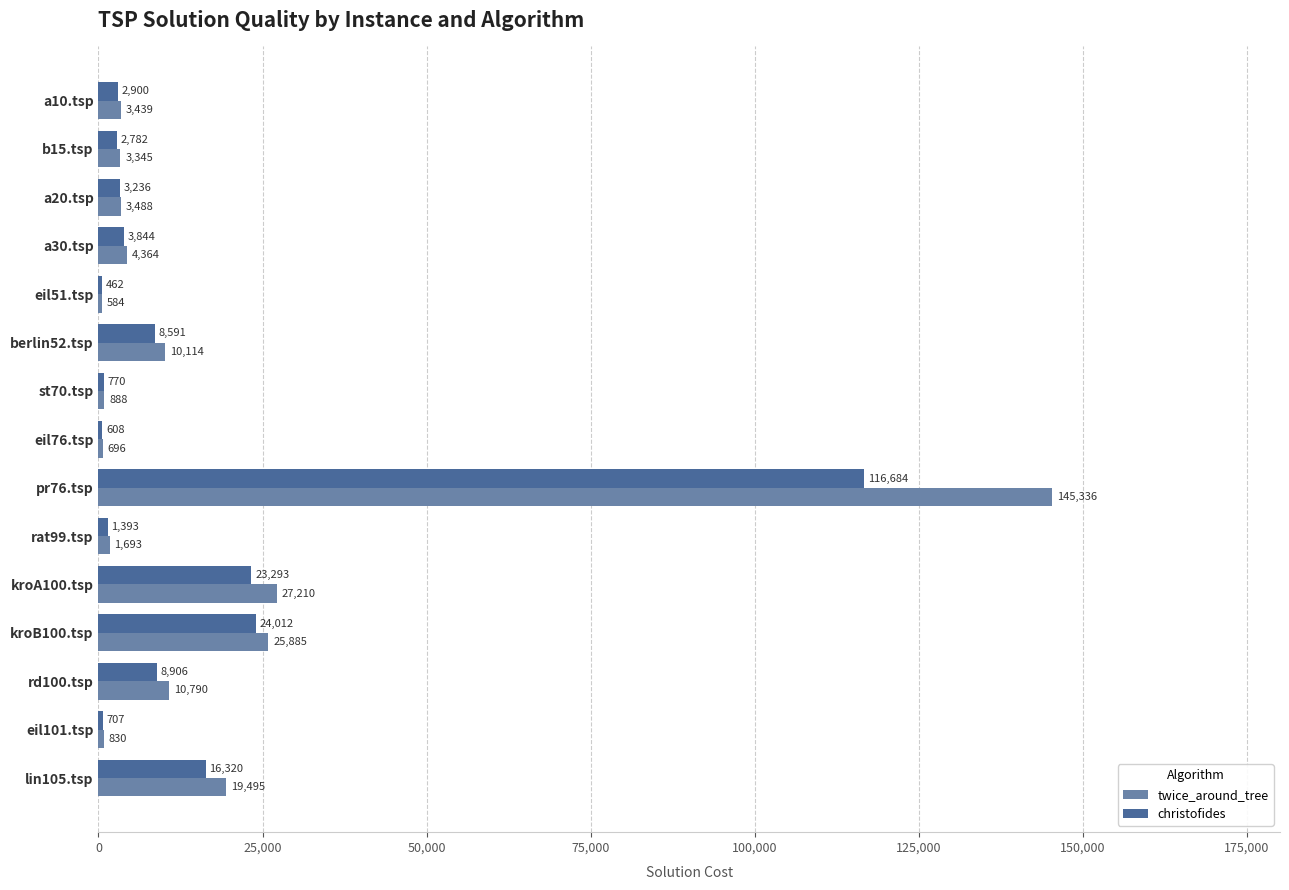

Is it true that twice_around_tree equals 830 at eil101.tsp?

True